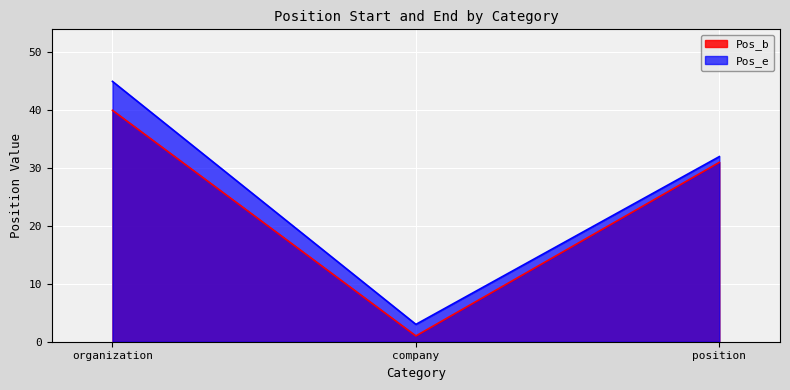

Rank the categories by Pos_e value from lowest to highest.

company, position, organization